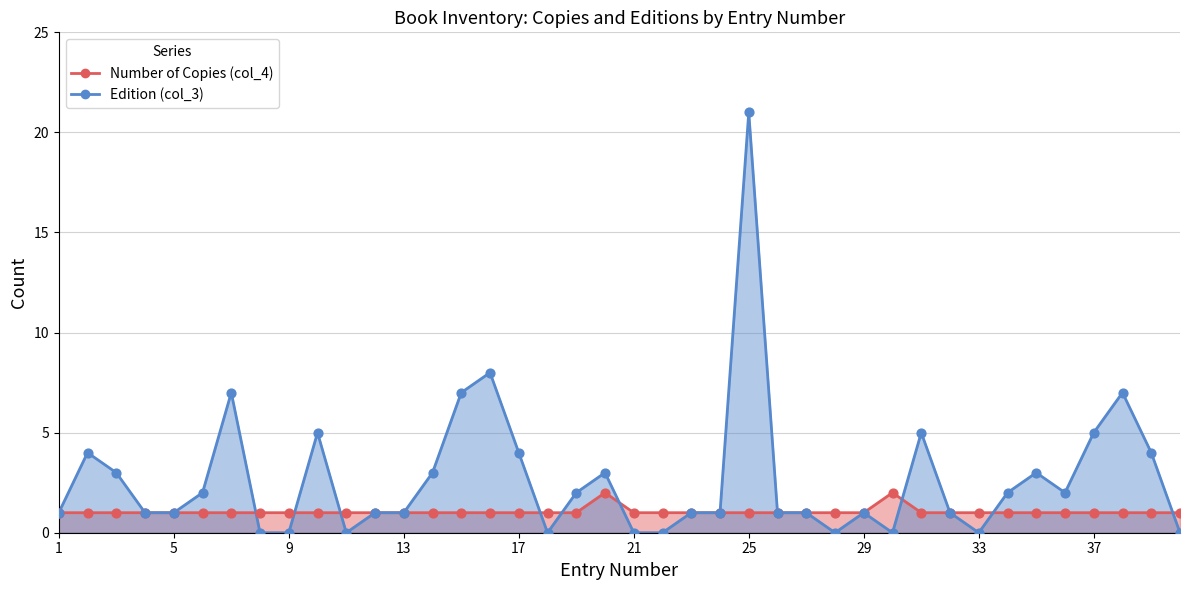

At which category is the sum across all series the highest?

25